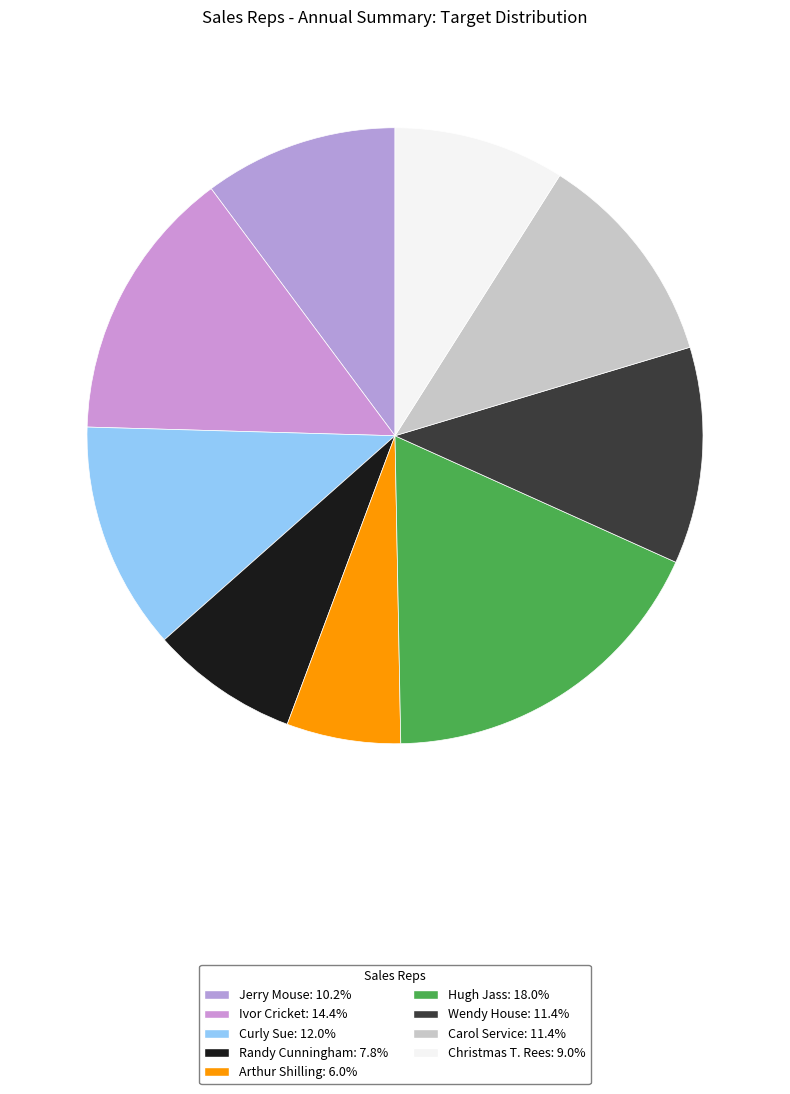

Rank the categories by value from highest to lowest.

Hugh Jass, Ivor Cricket, Curly Sue, Wendy House, Carol Service, Jerry Mouse, Christmas T. Rees, Randy Cunningham, Arthur Shilling